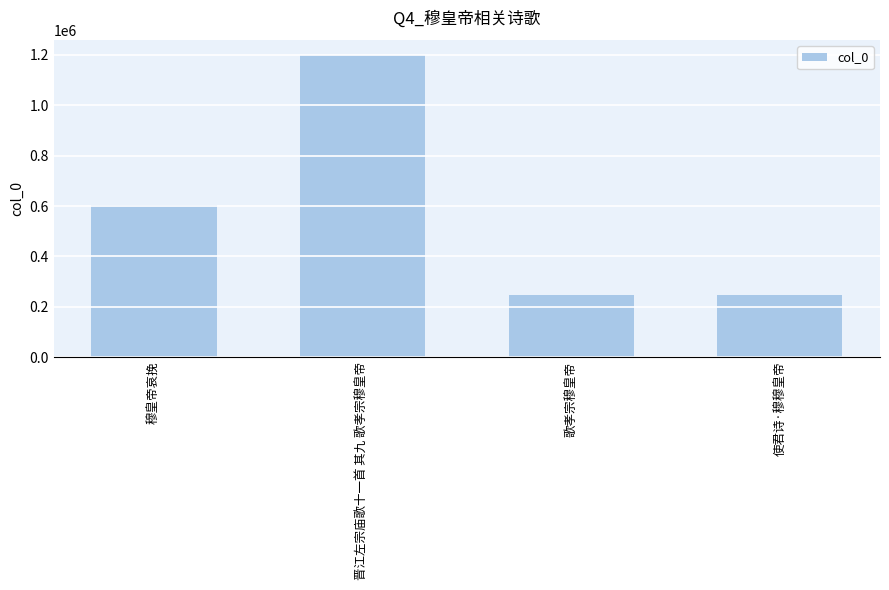

The chart shows a value of 1199288 at 晋江左宗庙歌十一首 其九 歌孝宗穆皇帝. True or false?

True